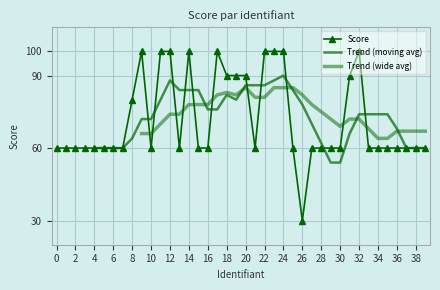

True or false: Score has a value of 100 at 32.

True